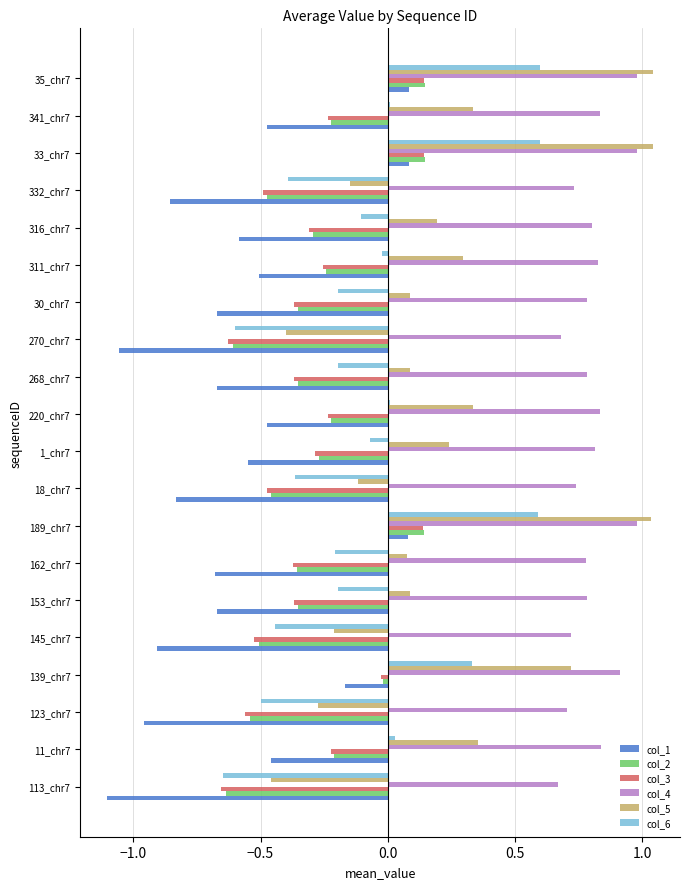

What is the spread (max minus min) of values at 162_chr7?

1.5